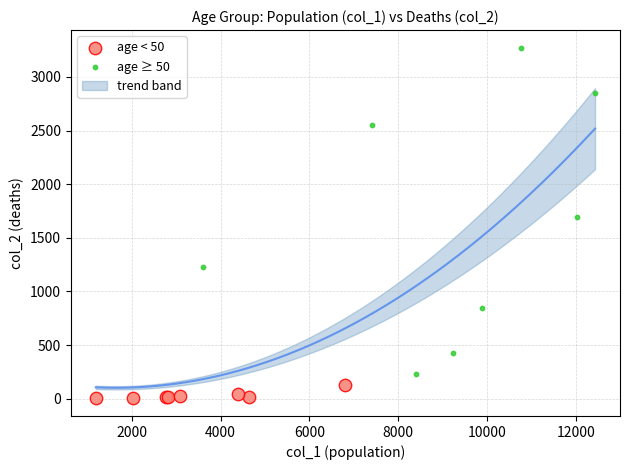

Which series reaches the maximum Y coordinate?

age ≥ 50